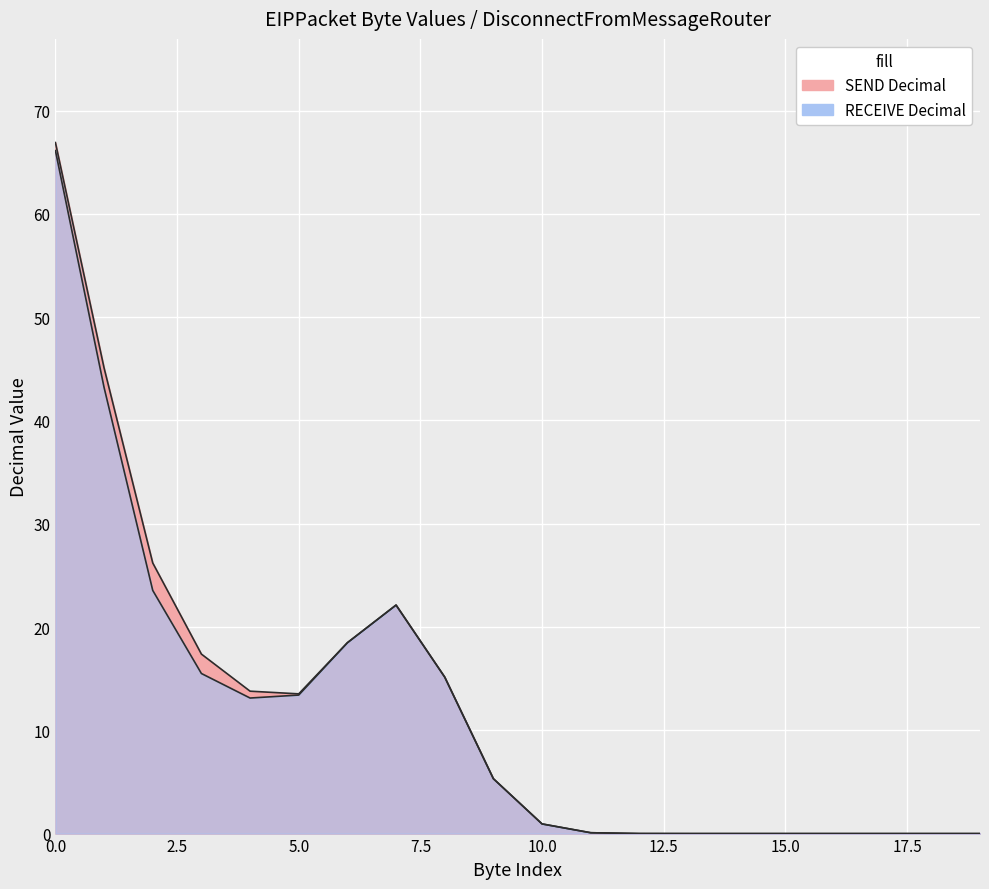

Between 2 and 15, which is larger?

2